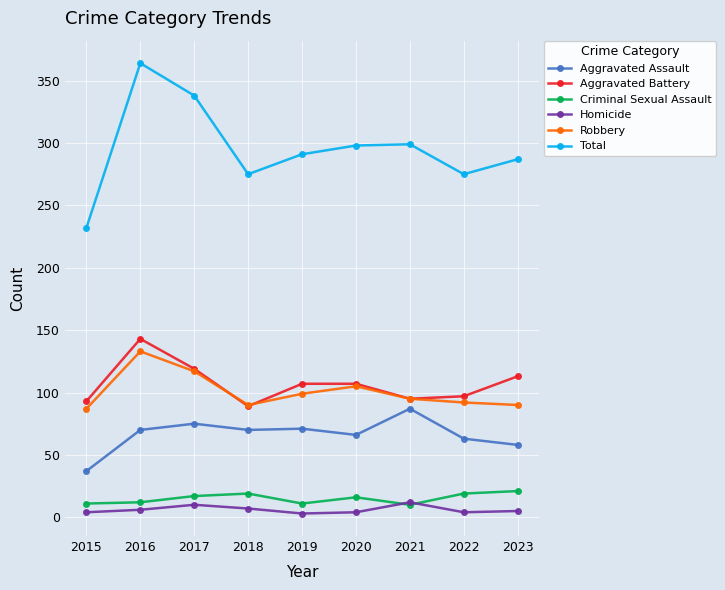

What is the minimum value for Robbery?

87